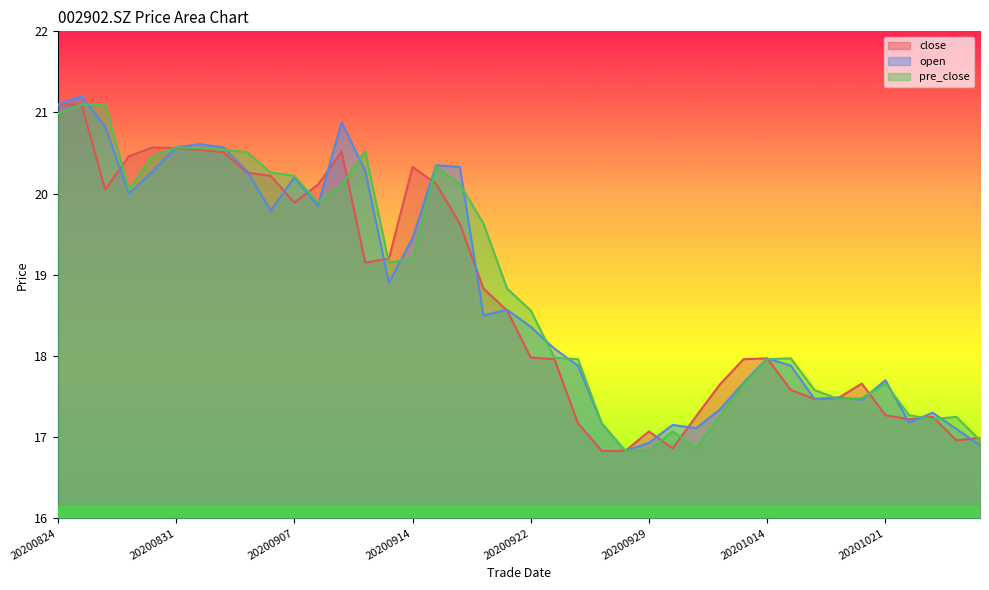

Which series changed the most between 20200914 and 20201016?

close